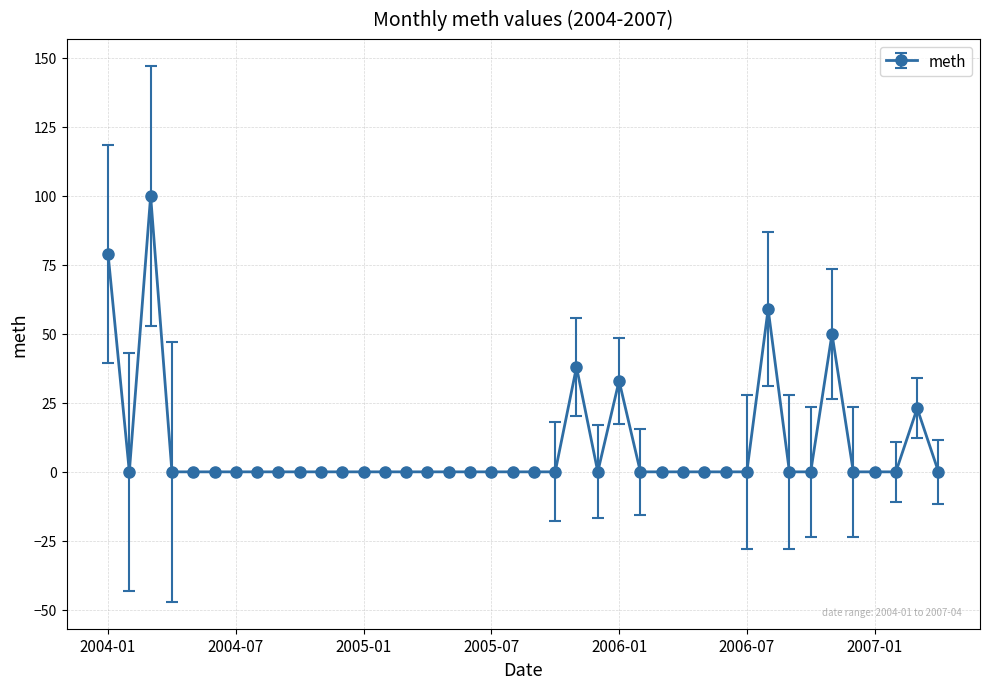

How many categories are shown in the chart?

40